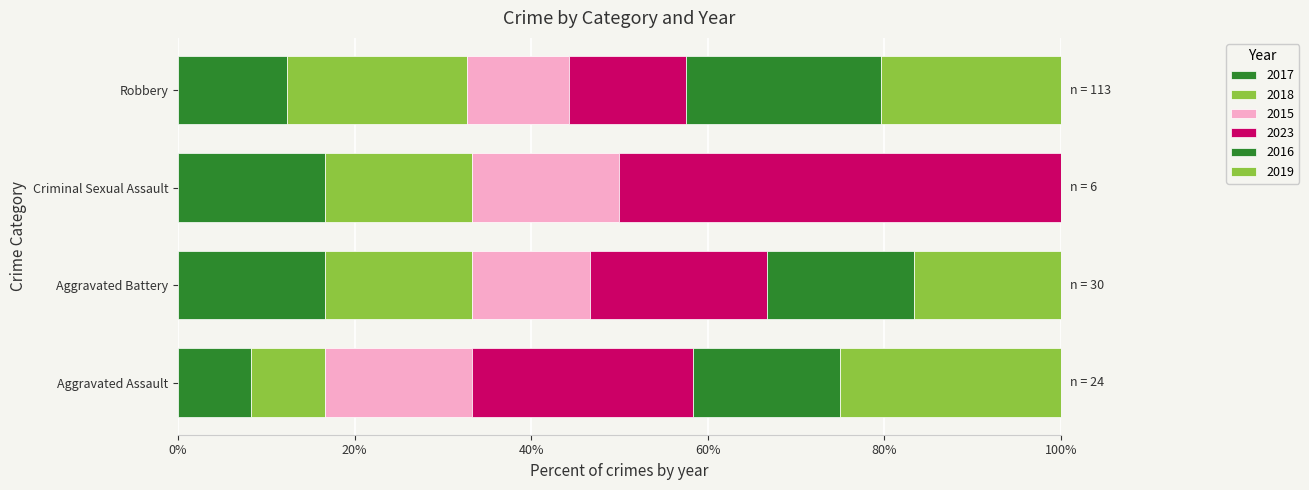

List the labels in order of 2017 value, largest first.

Robbery, Aggravated Battery, Aggravated Assault, Criminal Sexual Assault